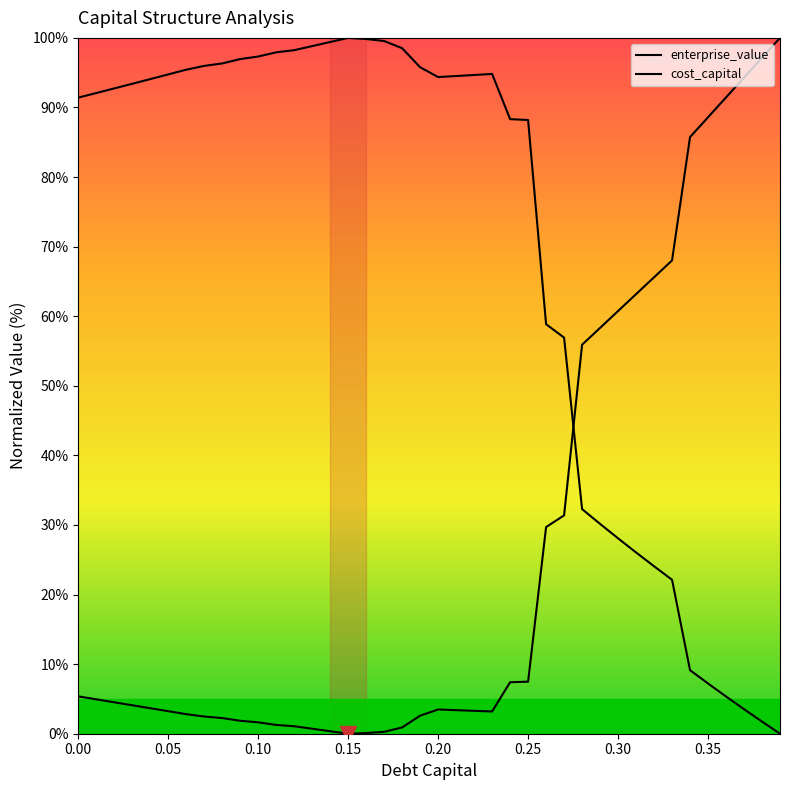

What is the highest value of the enterprise_value series?

100.0